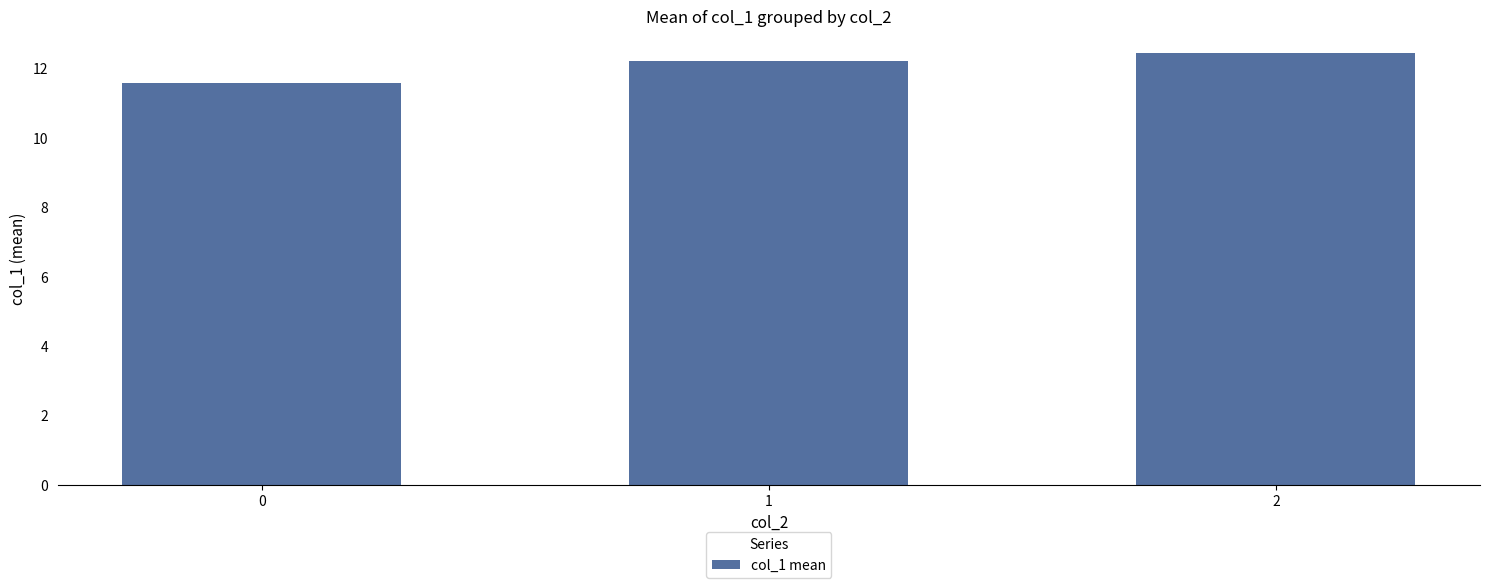

True or false: the data shows 12.2 at 1.

True